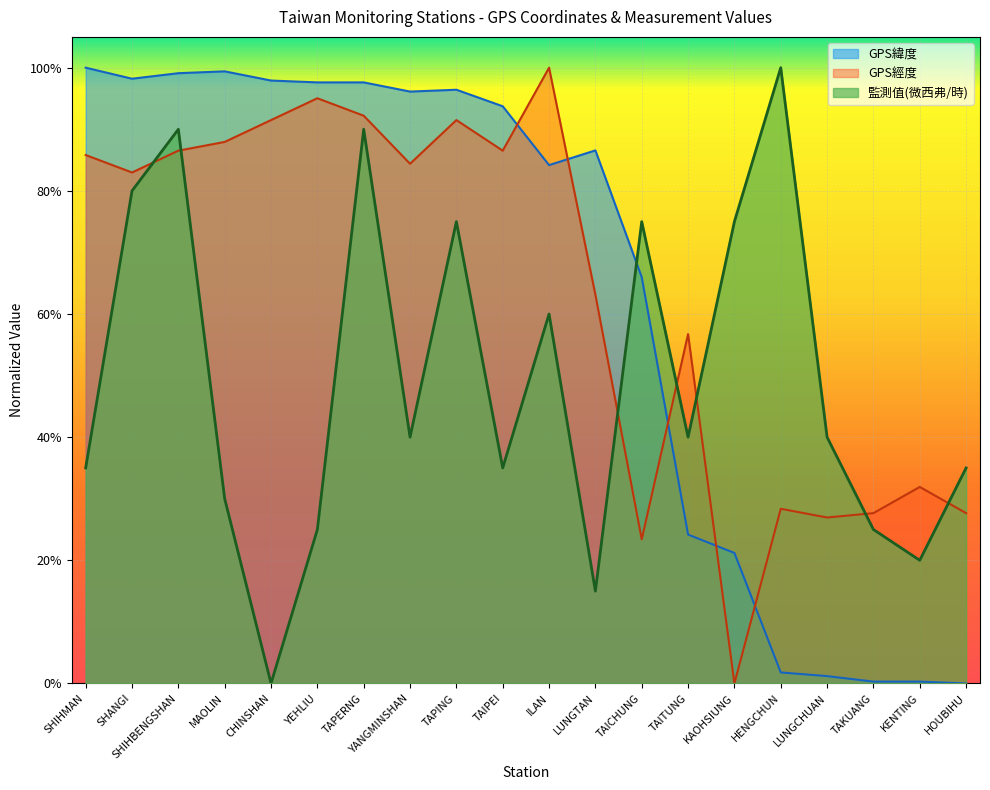

Reading right to left, list all the values displayed in this chart.

GPS緯度: 0.0	0.0	0.0	0.0	0.0	0.2	0.2	0.7	0.9	0.8	0.9	1.0	1.0	1.0	1.0	1.0	1.0	1.0	1.0	1.0
GPS經度: 0.3	0.3	0.3	0.3	0.3	0.0	0.6	0.2	0.6	1.0	0.9	0.9	0.8	0.9	1.0	0.9	0.9	0.9	0.8	0.9
監測值(微西弗/時): 0.3	0.2	0.2	0.4	1.0	0.7	0.4	0.7	0.1	0.6	0.3	0.7	0.4	0.9	0.2	0.0	0.3	0.9	0.8	0.3